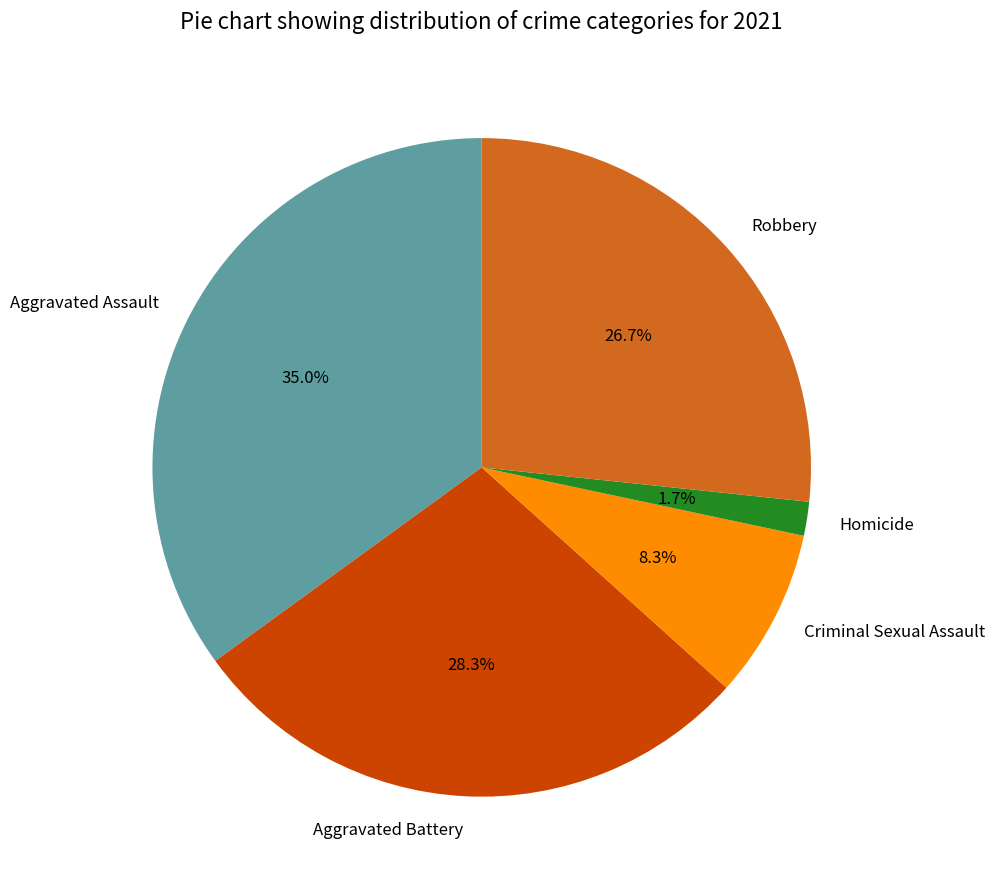

Is Homicide the majority of the pie?

No